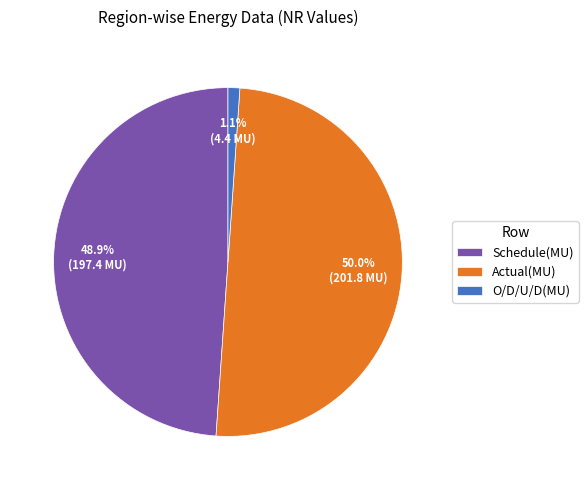

To the nearest percent, what is the combined percentage of Actual(MU) and Schedule(MU)?

99%